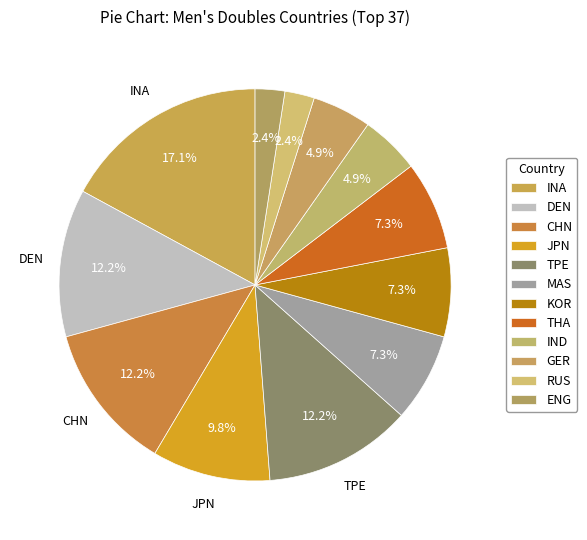

Combined, what portion of the pie is DEN and IND?

17.1%